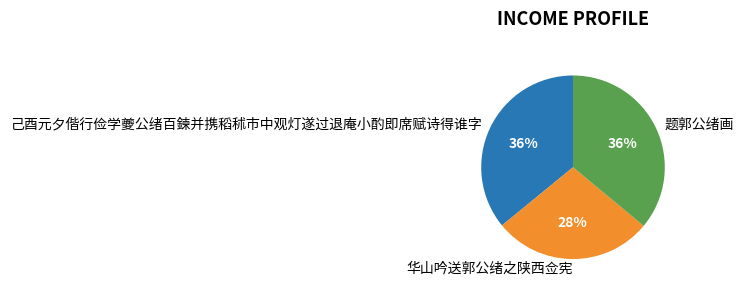

Is there any slice that represents more than half of the pie?

No